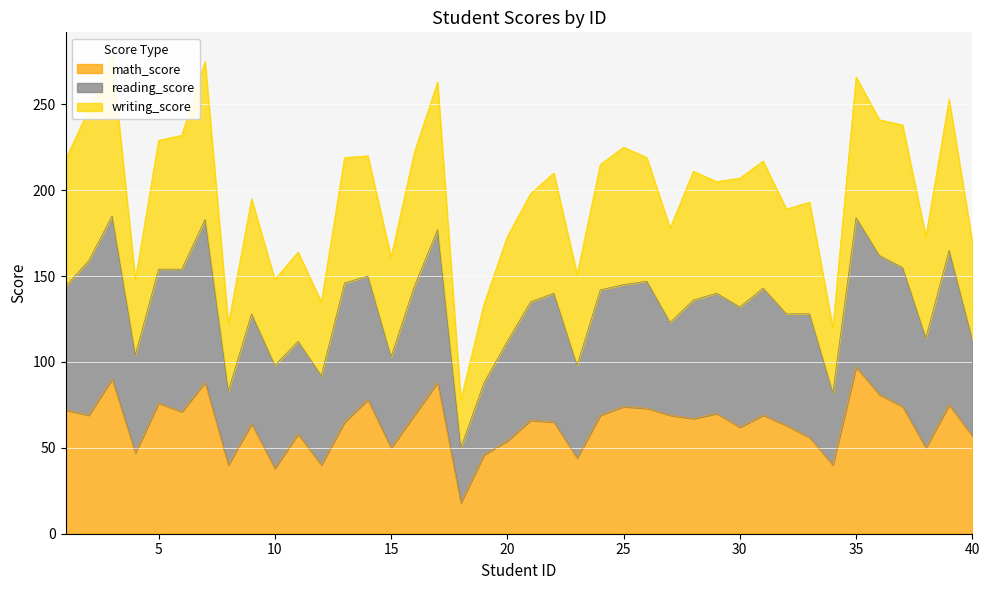

Which series has the widest spread of values?

writing_score